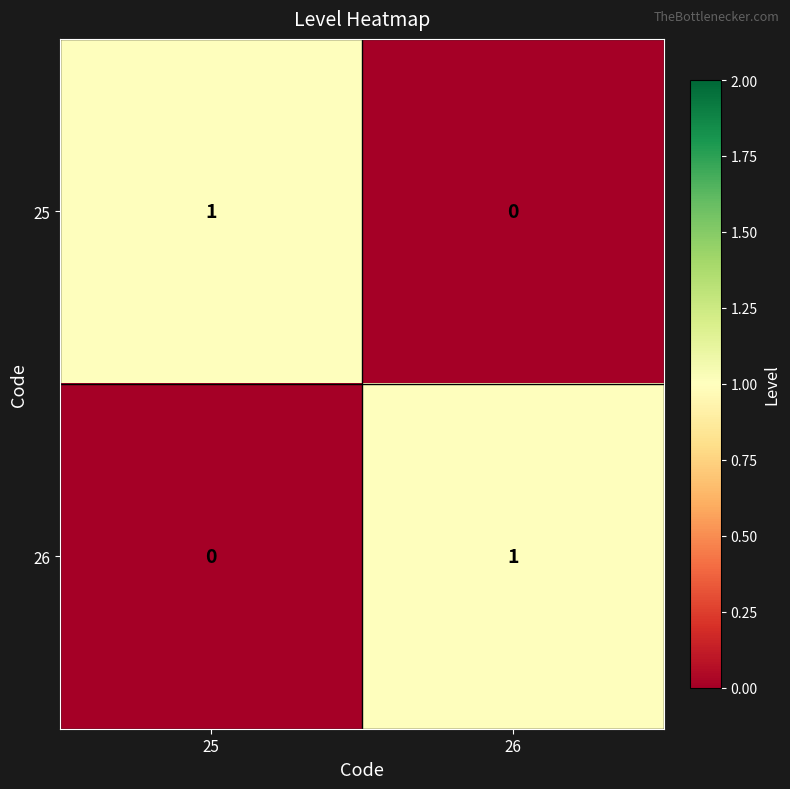

At which label is 25 closest to 0?

26